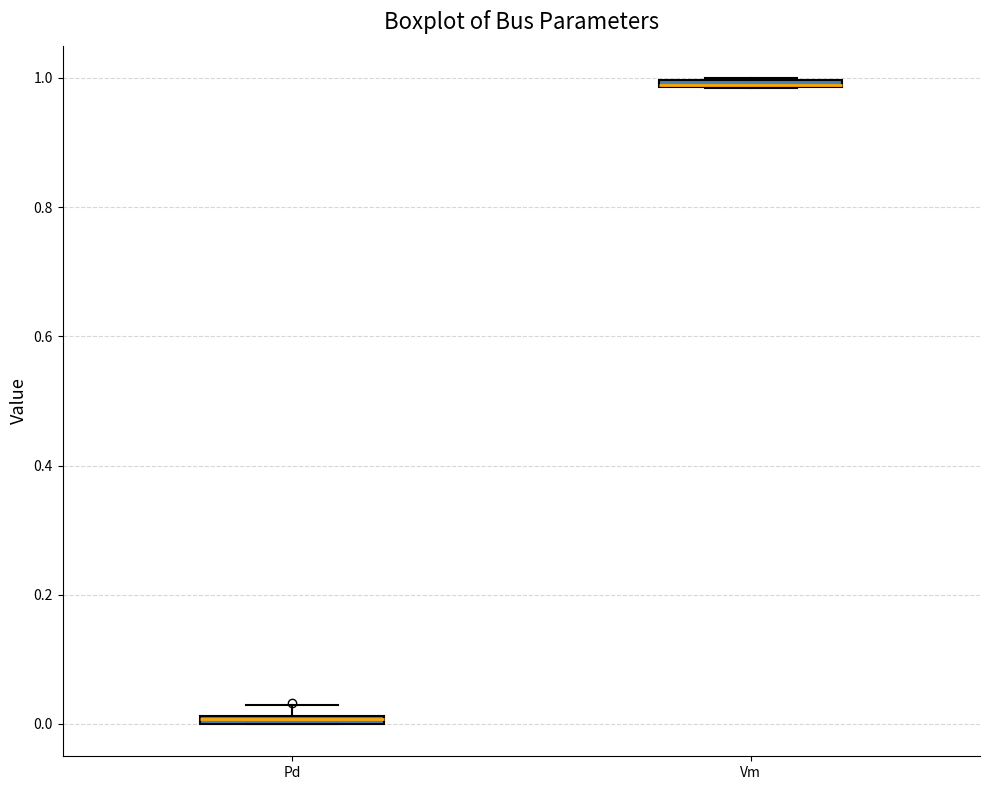

Where is the upper edge of the box for Pd on the y-axis? The values are not printed on the chart, so give them approximately, as read against the axis.

0.02